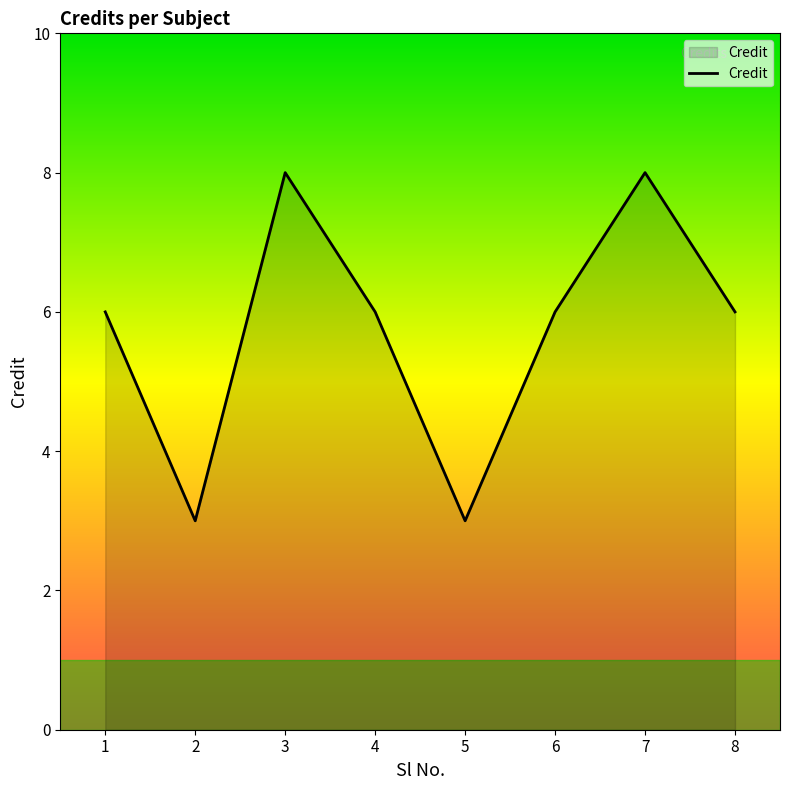

Where is the first local minimum?

2